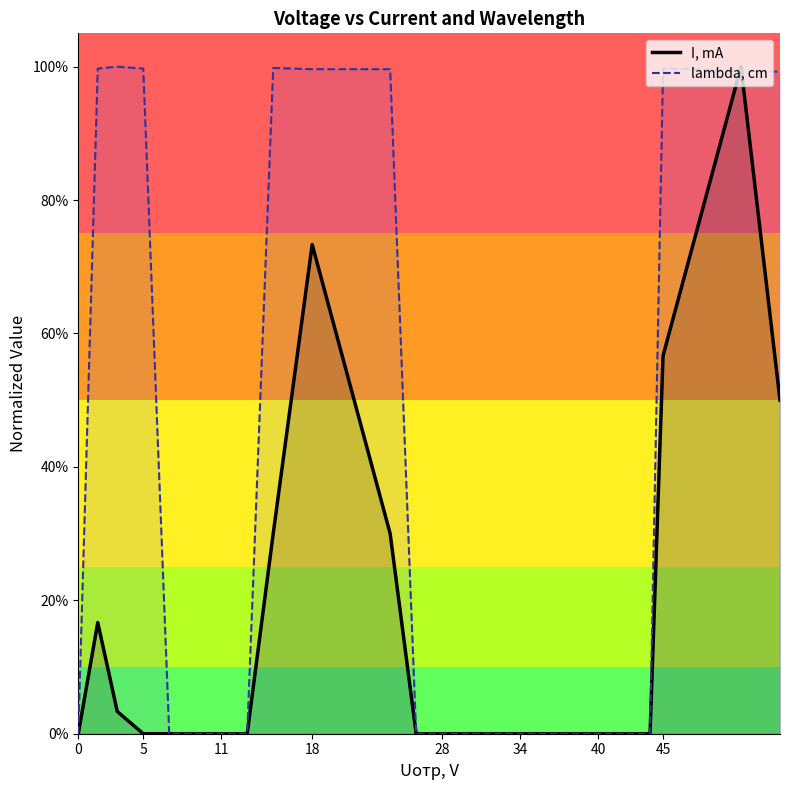

Which series has the largest total across all categories?

lambda, cm